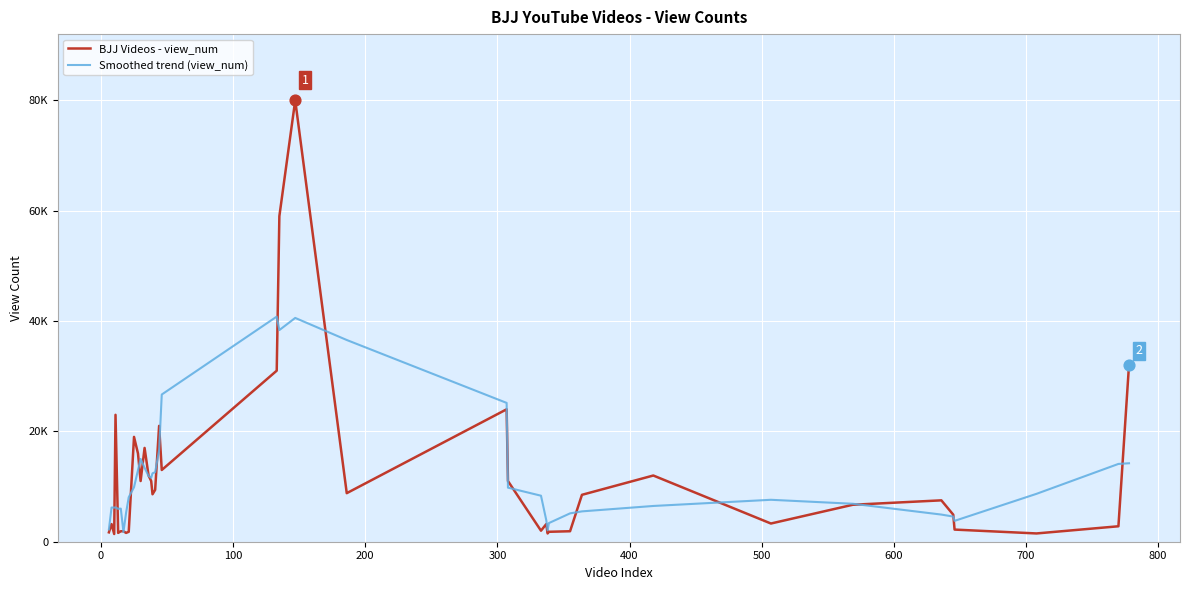

What are all the series names shown in the legend?

BJJ Videos - view_num, Smoothed trend (view_num)